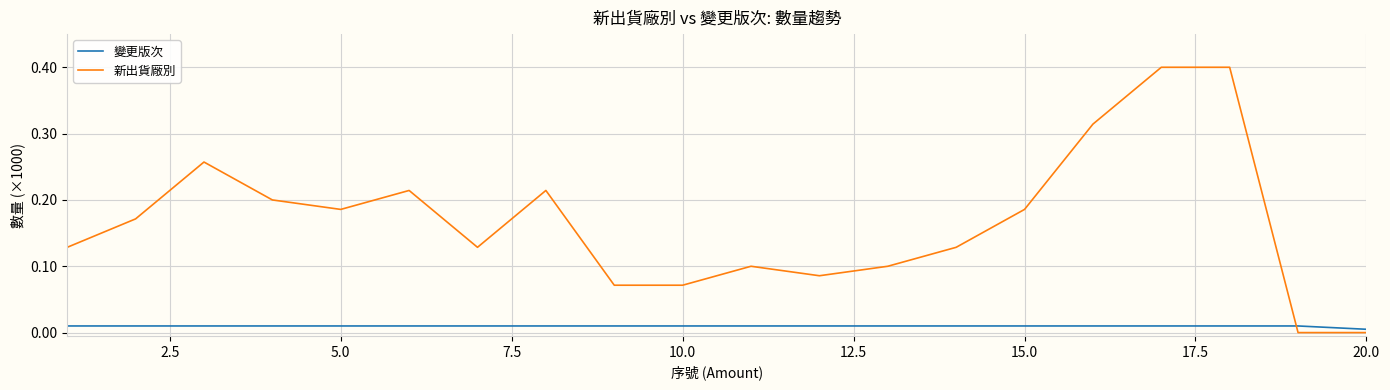

What are all the series names shown in the legend?

變更版次, 新出貨廠別